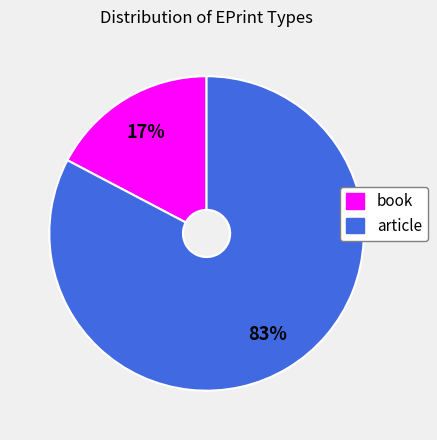

How many segments does this pie chart have?

2